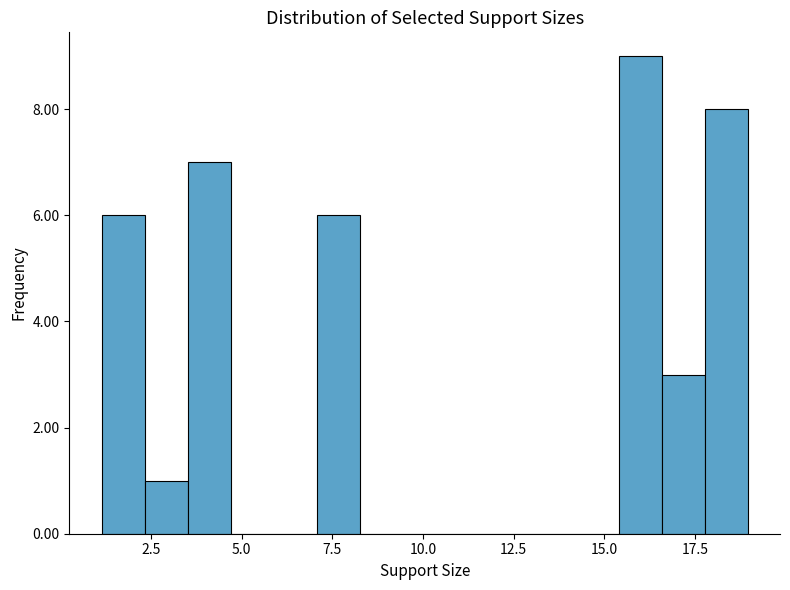

Around what value on the x-axis is the tallest bar? Give the approximate position of its centre, as read against the axis.

16.0